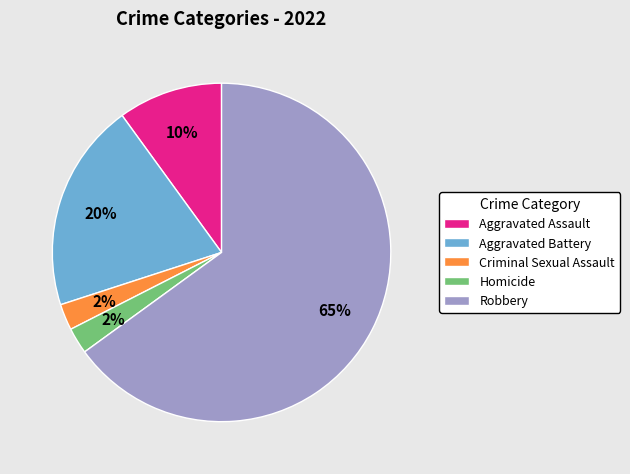

Do Criminal Sexual Assault and Robbery together represent more than half of the pie?

Yes